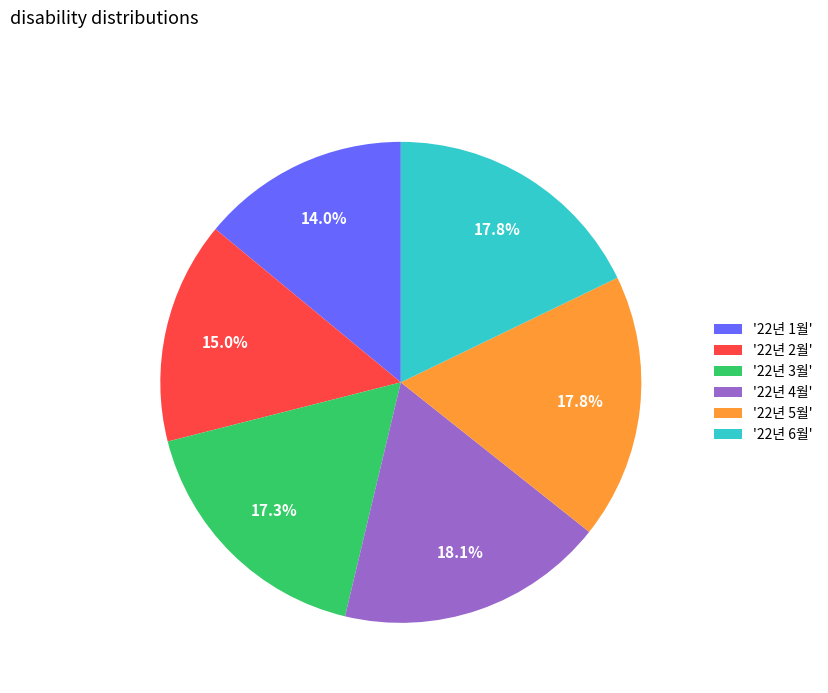

Combined, do '22년 2월' and '22년 4월' account for over 50%?

No